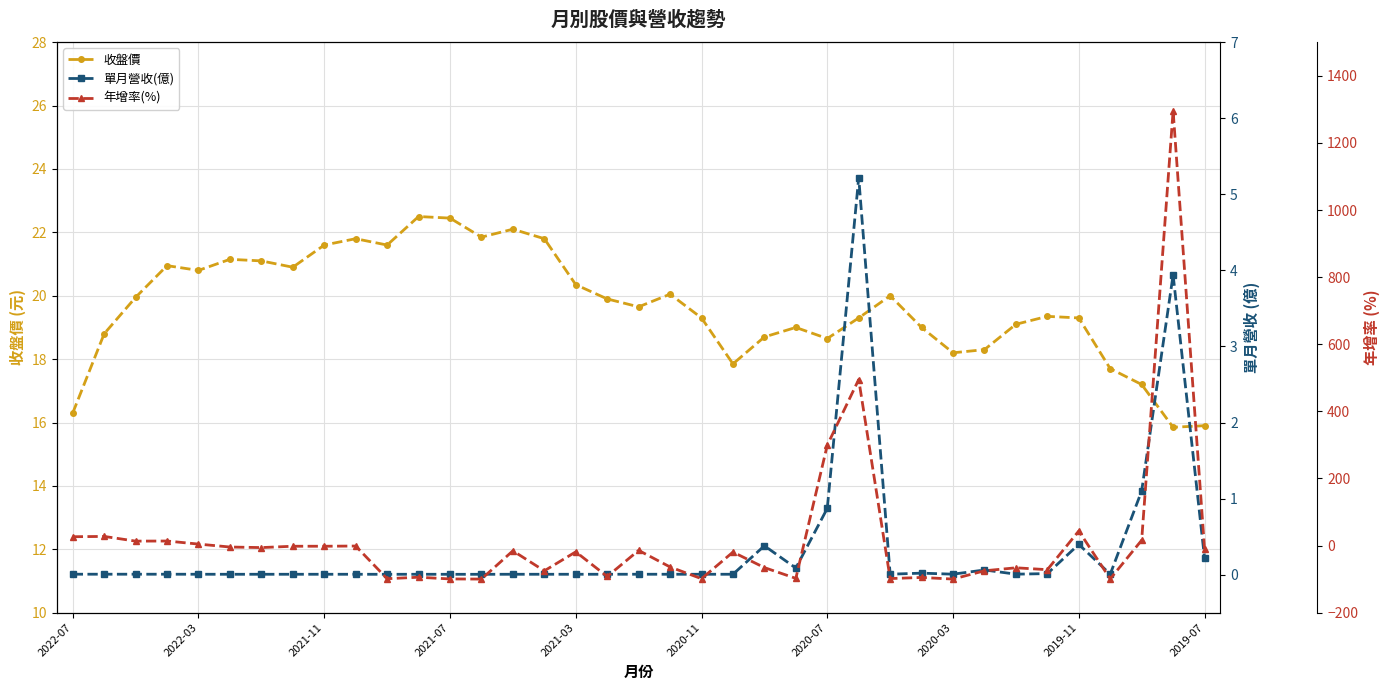

The value of 收盤價 at 2020-03 is 18.2. True or false?

True